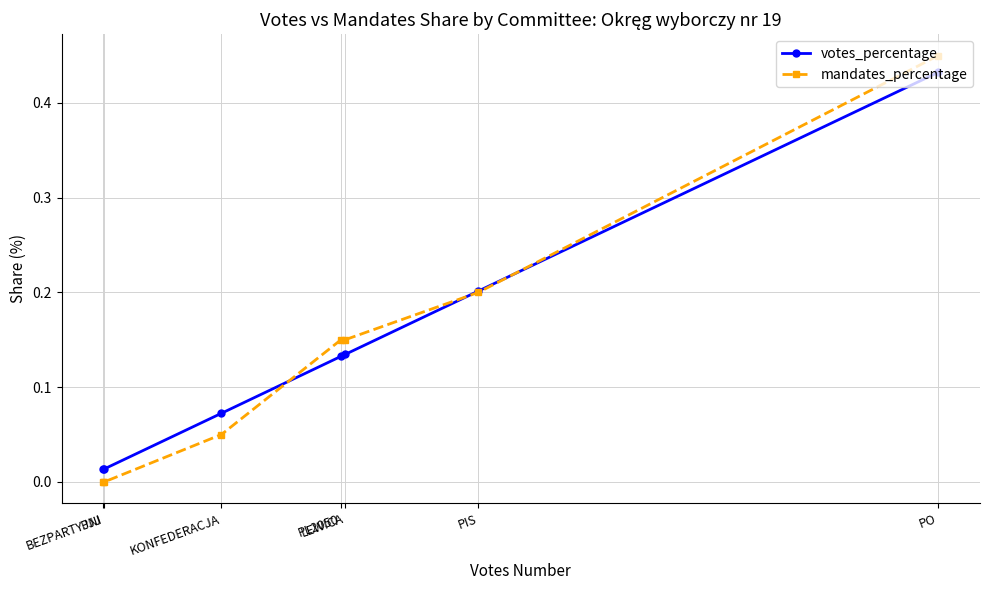

What is the label of the 3rd point from the right?

LEWICA